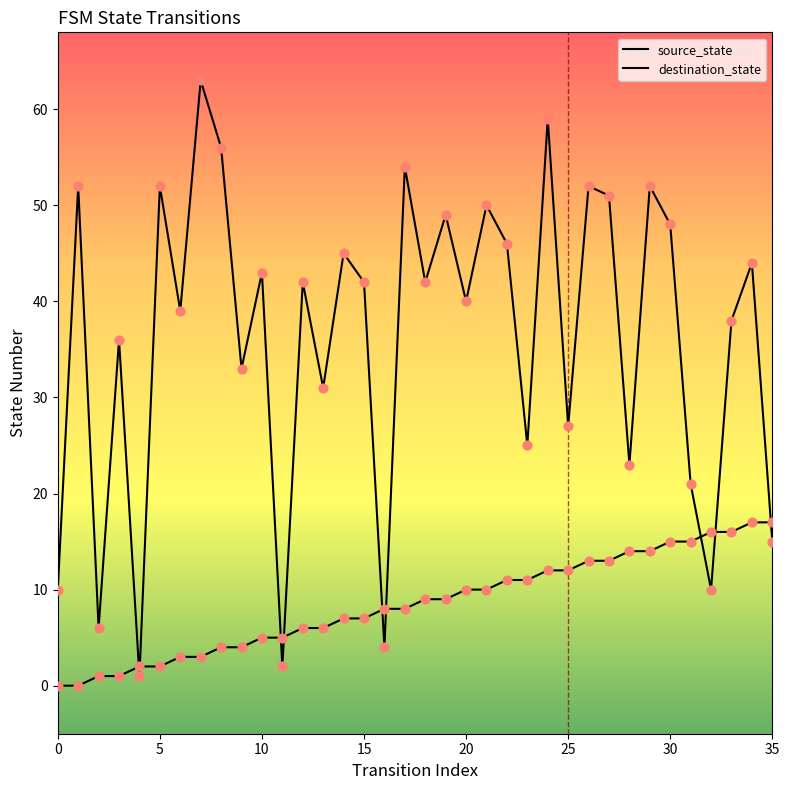

What is the total value across all series at 24?

71